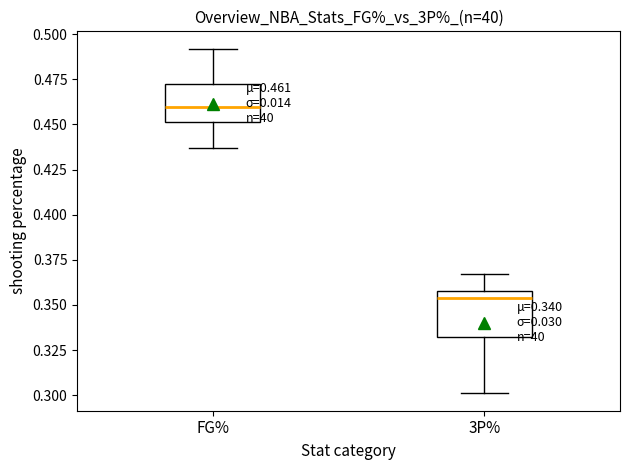

Which box has the lowest median line?

3P%